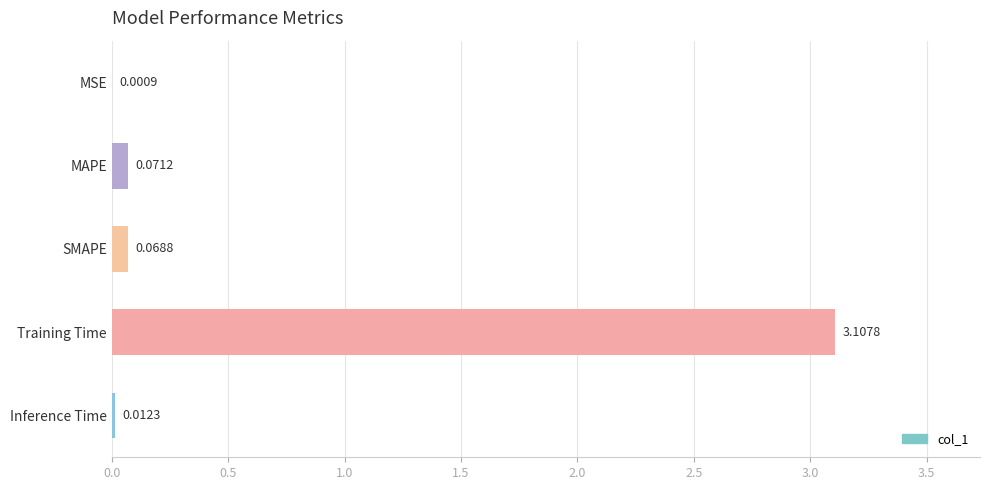

What is the sum of all values?

3.3